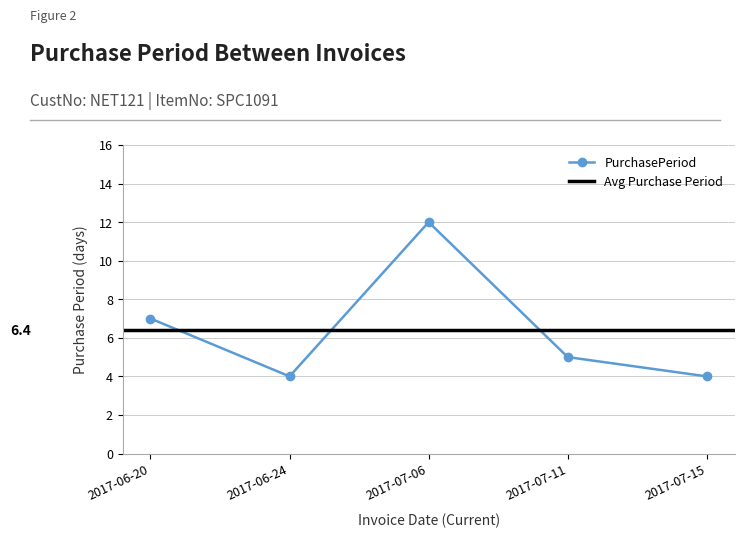

What is the sum of the values at 2017-07-11 and 2017-07-15?

9